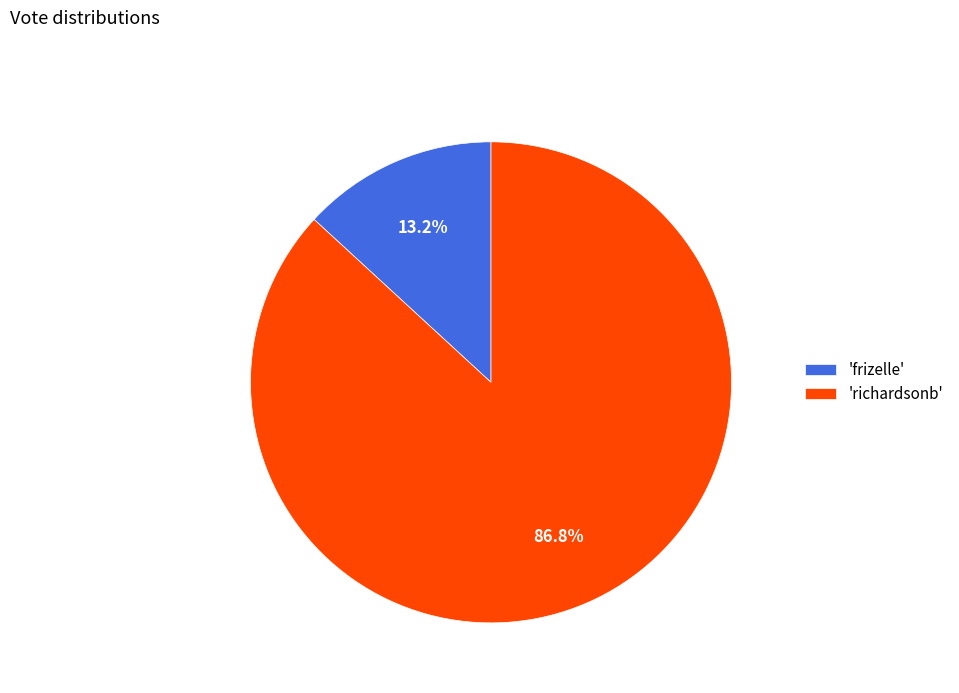

Rank the categories by value from highest to lowest.

'richardsonb', 'frizelle'